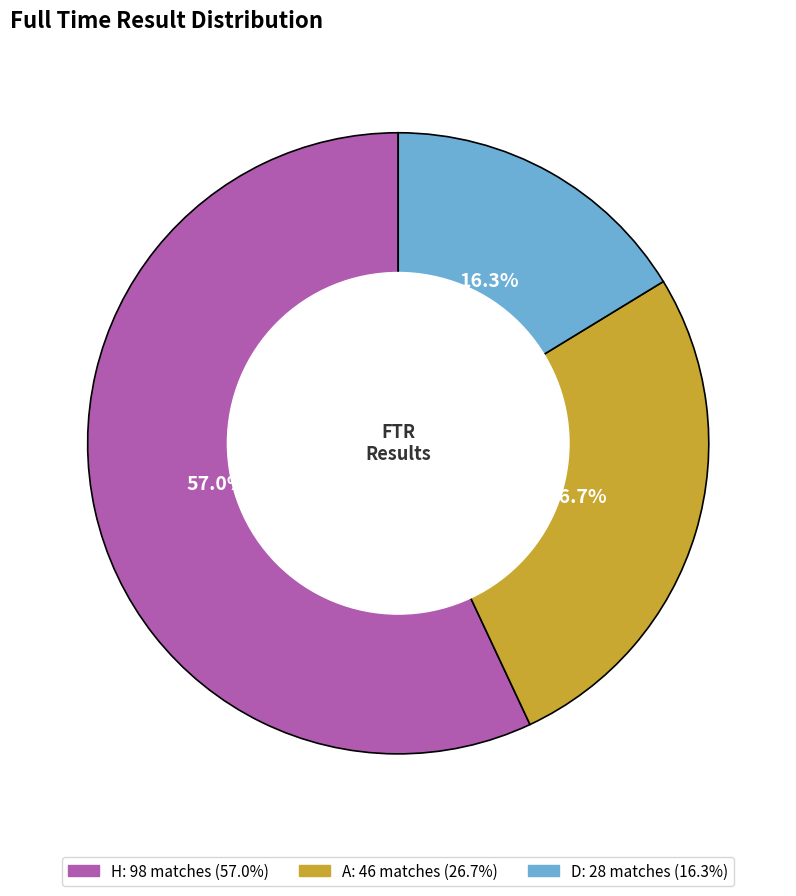

How many segments does this pie chart have?

3